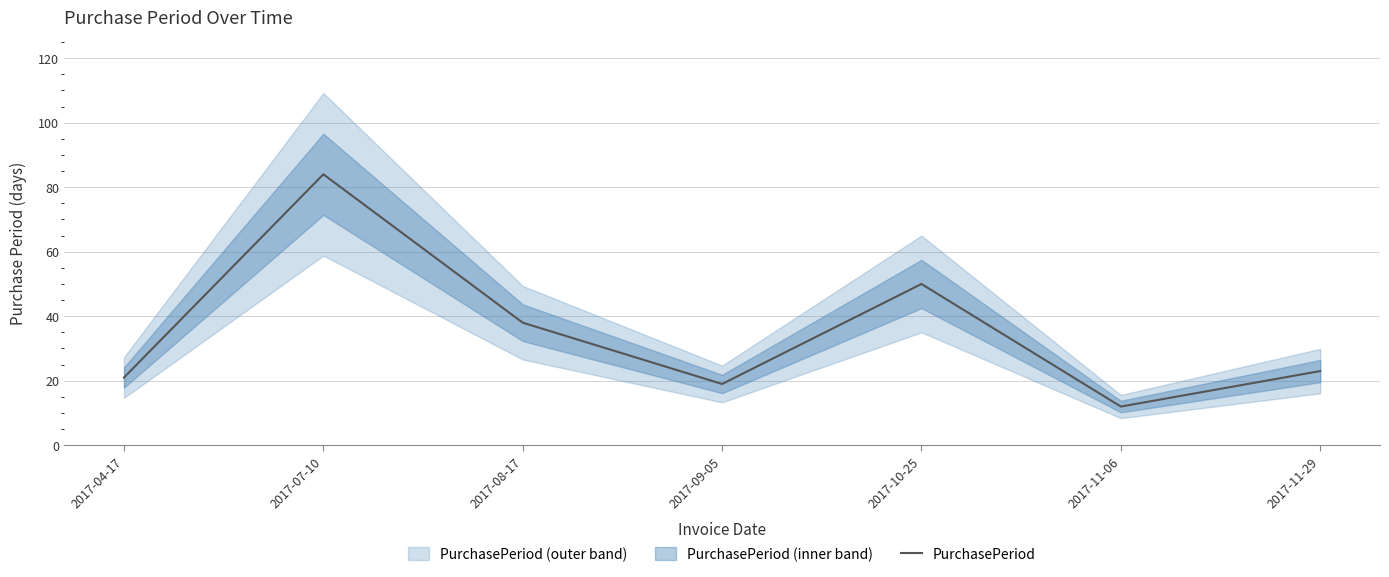

How many lines are shown in the chart?

1